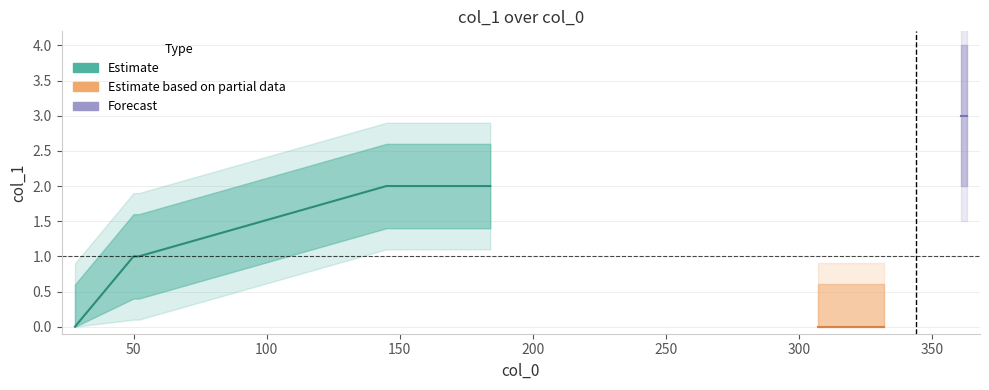

Where does the data first go above 1?

145